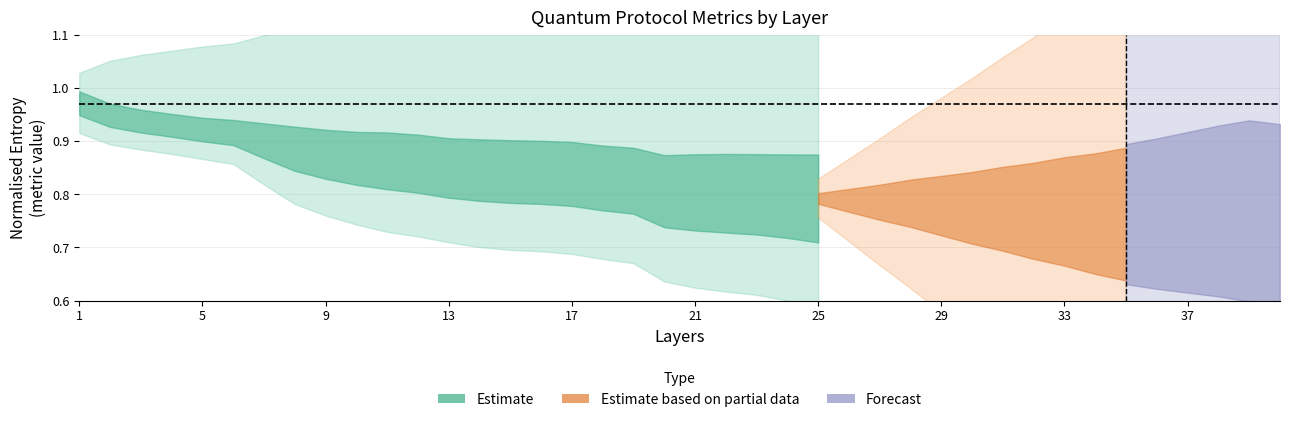

What is the difference between the maximum and second lowest values in the entropy_norm series?

0.2